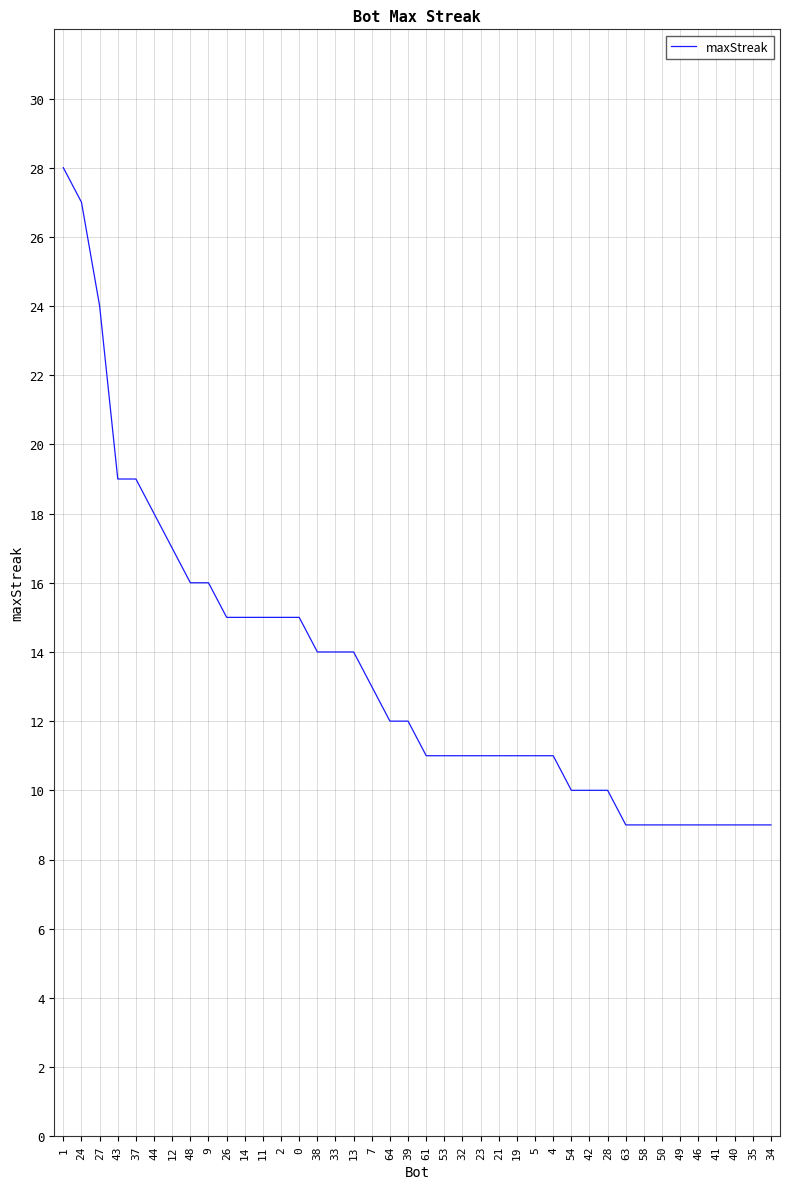

What is the minimum value shown in the chart?

9